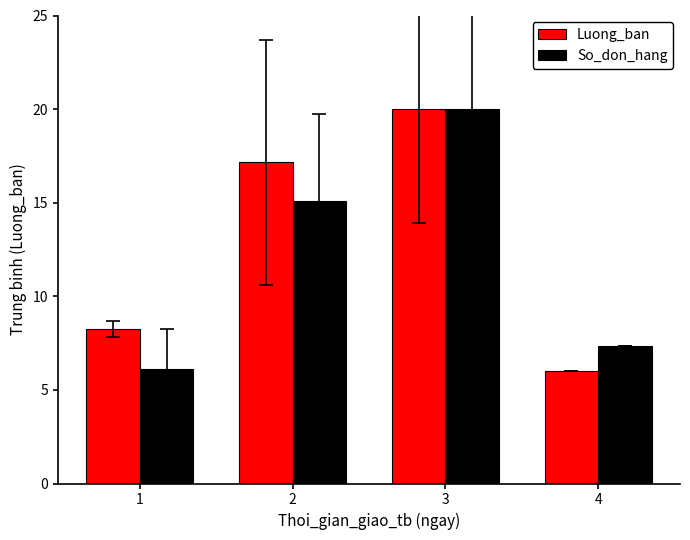

What is the total value across all series at 4?

13.3